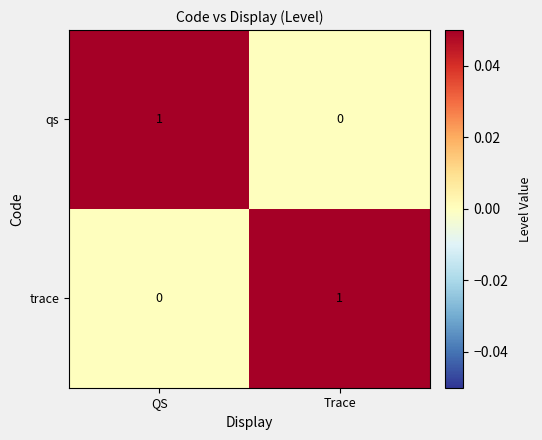

Rank the series at QS from highest to lowest value.

qs, trace